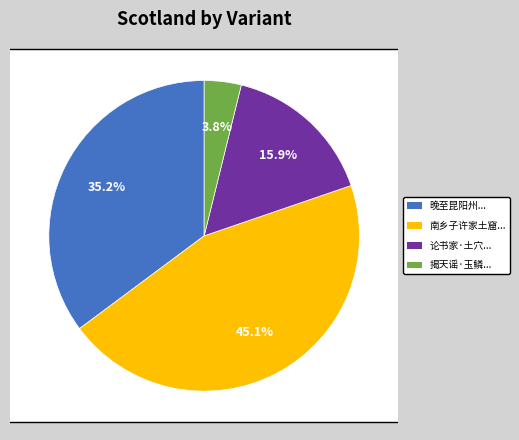

What is the largest slice in the pie chart?

南乡子  许家土窟中有侍饮者